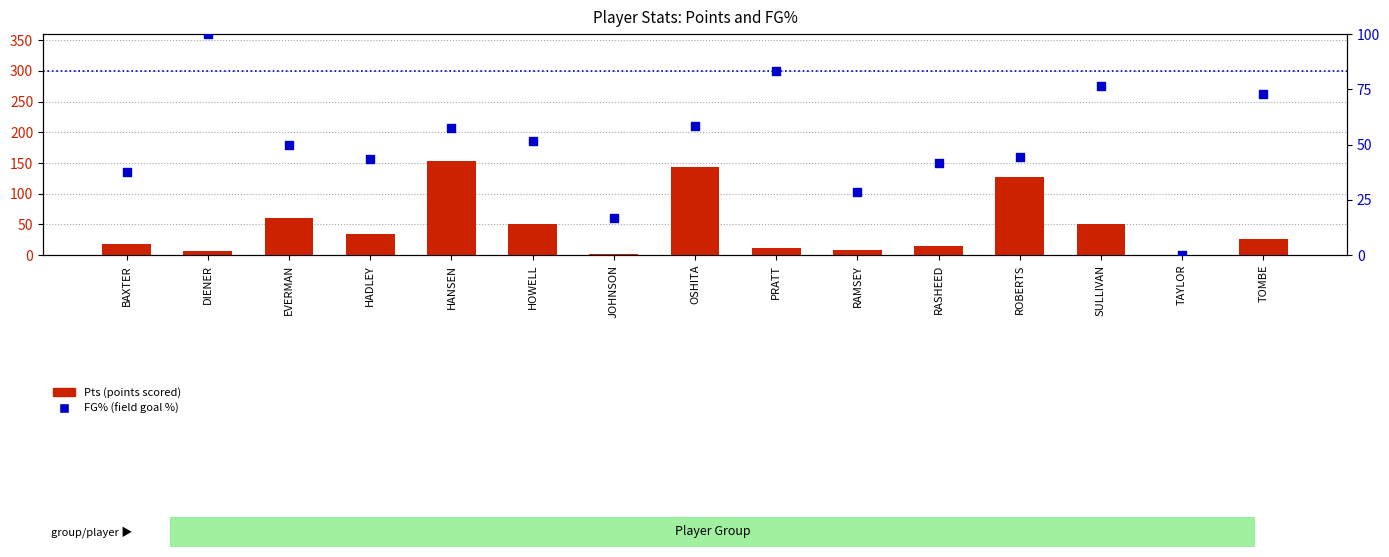

What are all the series names shown in the legend?

Pts, FG%